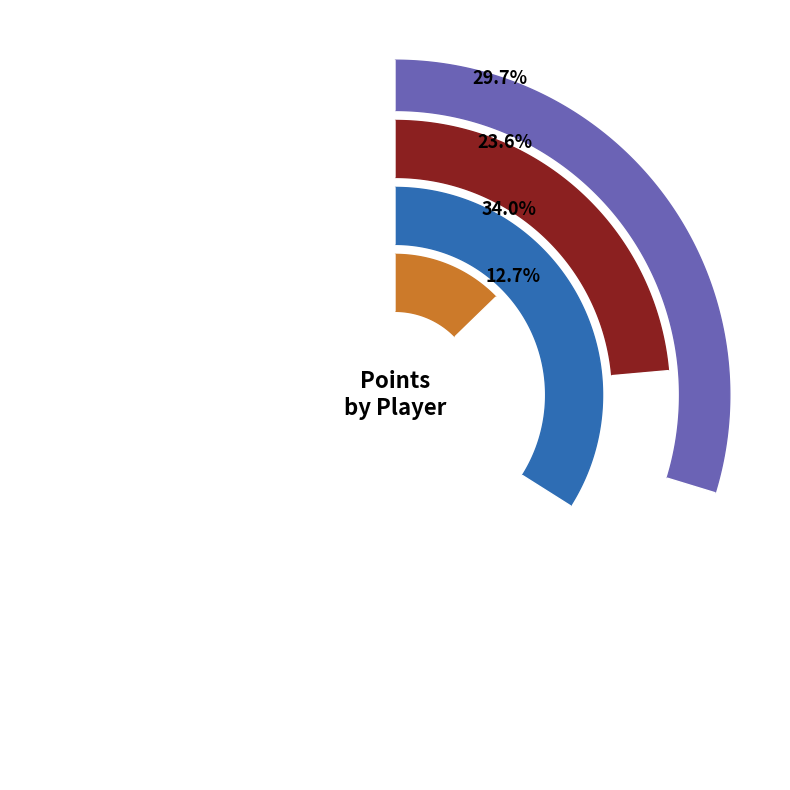

Is there any slice that represents more than half of the pie?

No